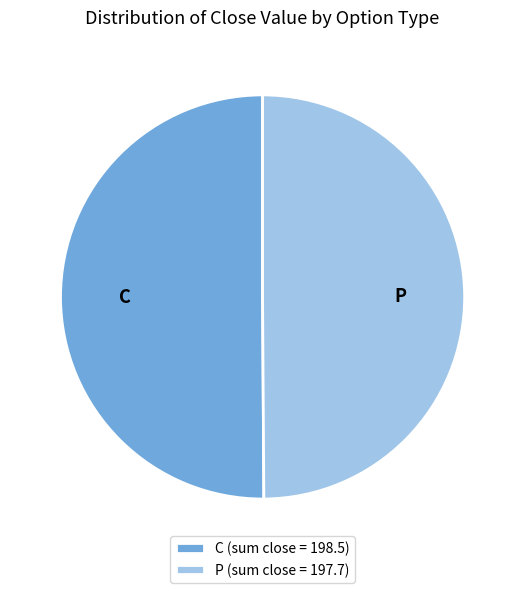

Count the number of slices in the pie.

2